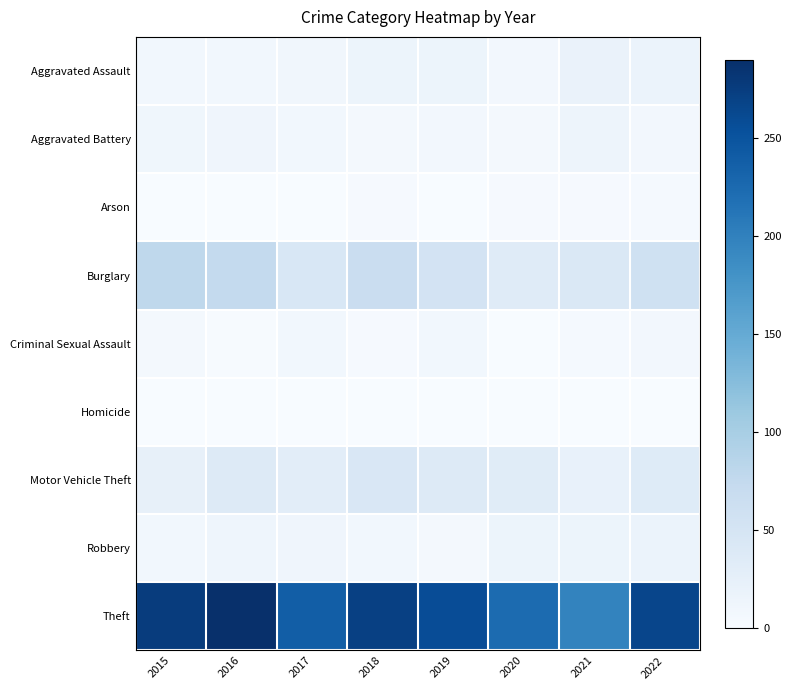

Reading left to right, what are all the values shown in this chart?

Aggravated Assault: 2015=9	2016=9	2017=10	2018=15	2019=15	2020=7	2021=19	2022=18
Aggravated Battery: 2015=11	2016=12	2017=9	2018=5	2019=7	2020=6	2021=14	2022=7
Arson: 2015=1	2016=0	2017=1	2018=3	2019=1	2020=3	2021=3	2022=4
Burglary: 2015=79	2016=74	2017=45	2018=66	2019=53	2020=34	2021=43	2022=58
Criminal Sexual Assault: 2015=5	2016=2	2017=9	2018=3	2019=8	2020=1	2021=4	2022=7
Homicide: 2015=0	2016=1	2017=1	2018=0	2019=0	2020=1	2021=0	2022=0
Motor Vehicle Theft: 2015=23	2016=37	2017=30	2018=44	2019=37	2020=33	2021=21	2022=36
Robbery: 2015=8	2016=13	2017=12	2018=9	2019=5	2020=15	2021=15	2022=17
Theft: 2015=276	2016=290	2017=238	2018=271	2019=258	2020=224	2021=197	2022=266